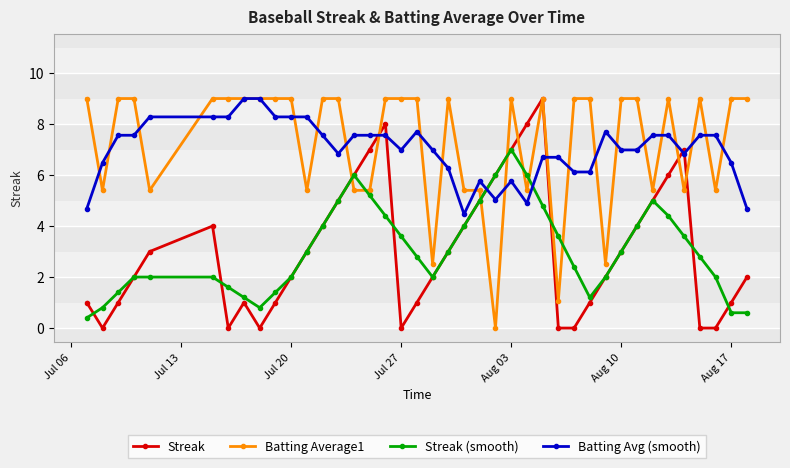

True or false: Batting Average1 has more than 2 interior local peaks.

True